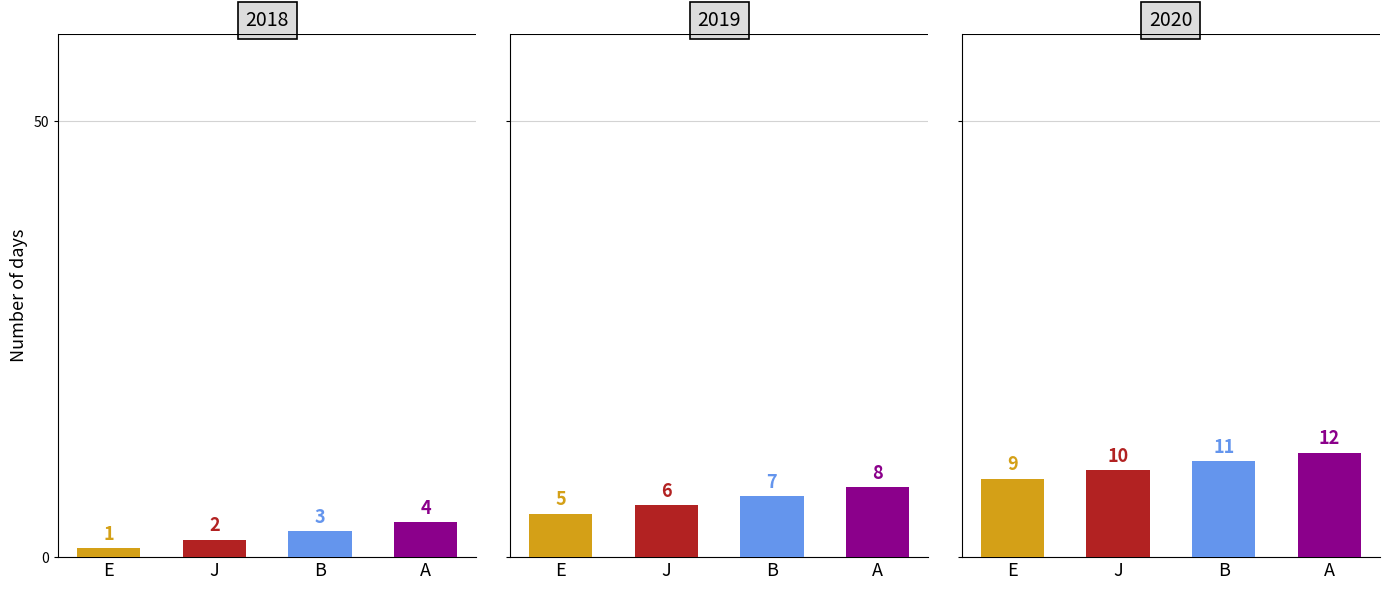

How many bars are there in each group?

4